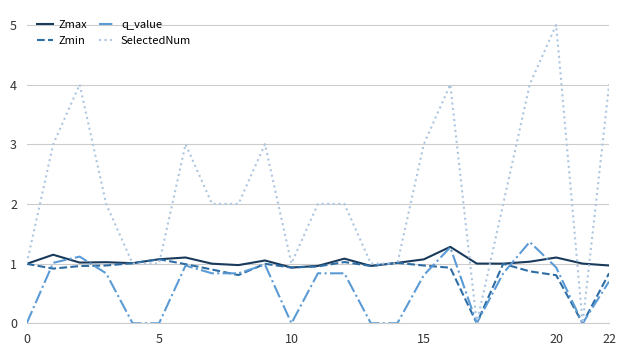

What is the greatest value displayed?

5.0